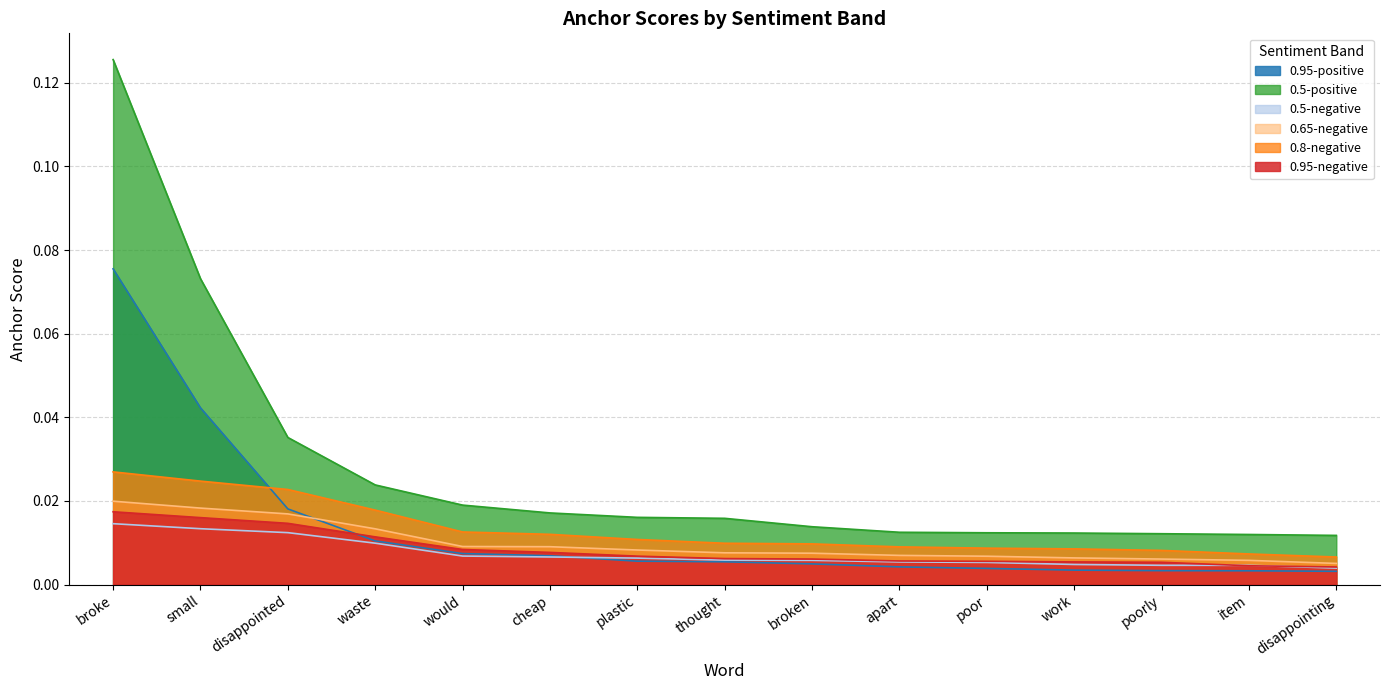

True or false: 0.8-negative and 0.5-positive intersect in this chart.

False